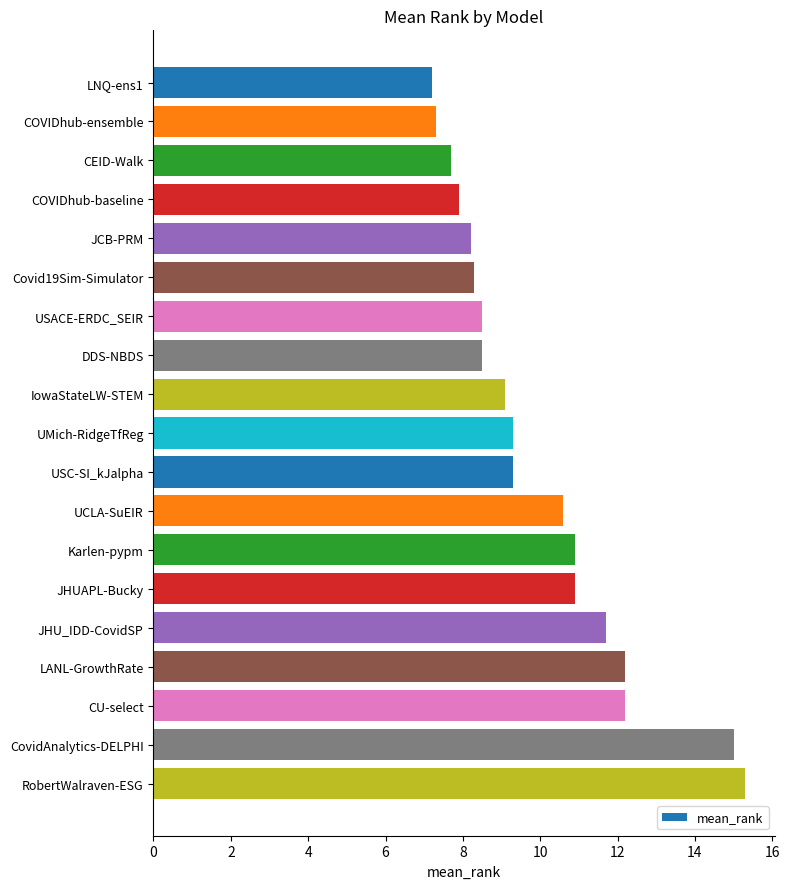

Is it true that the value at DDS-NBDS is 2.0?

False